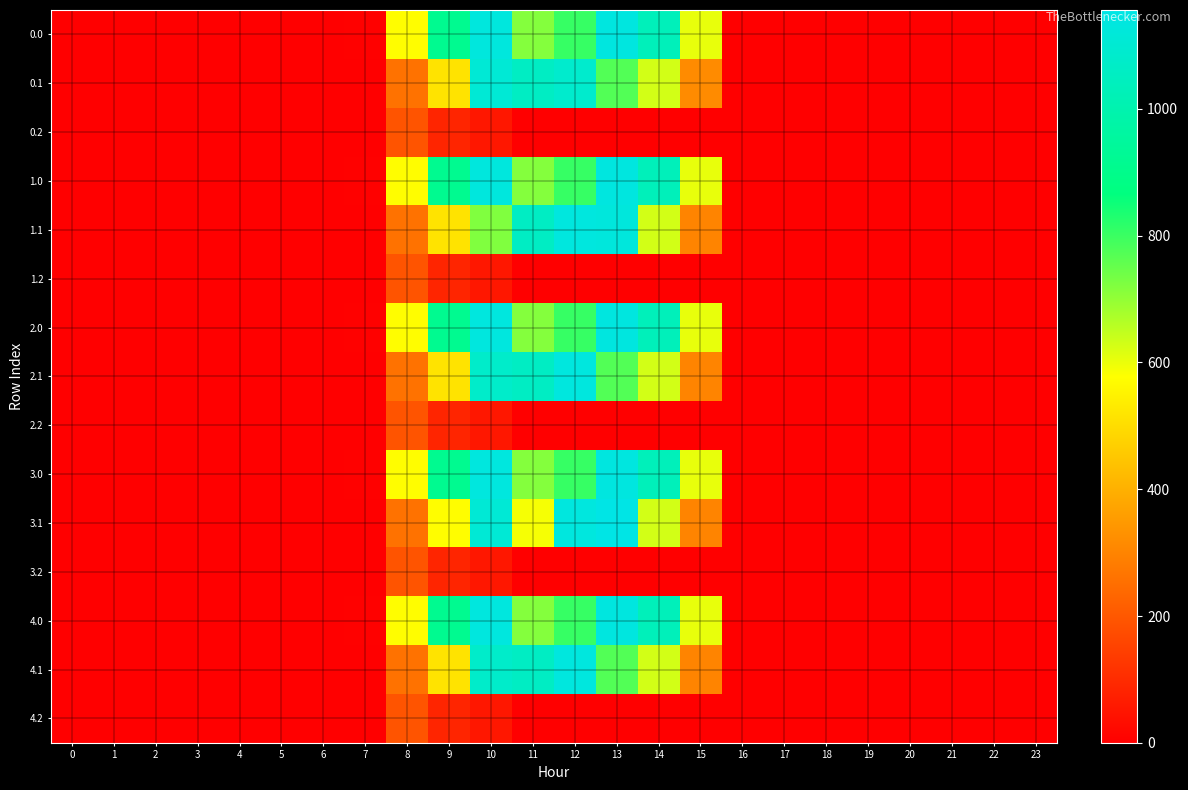

How many series are shown in this chart?

15